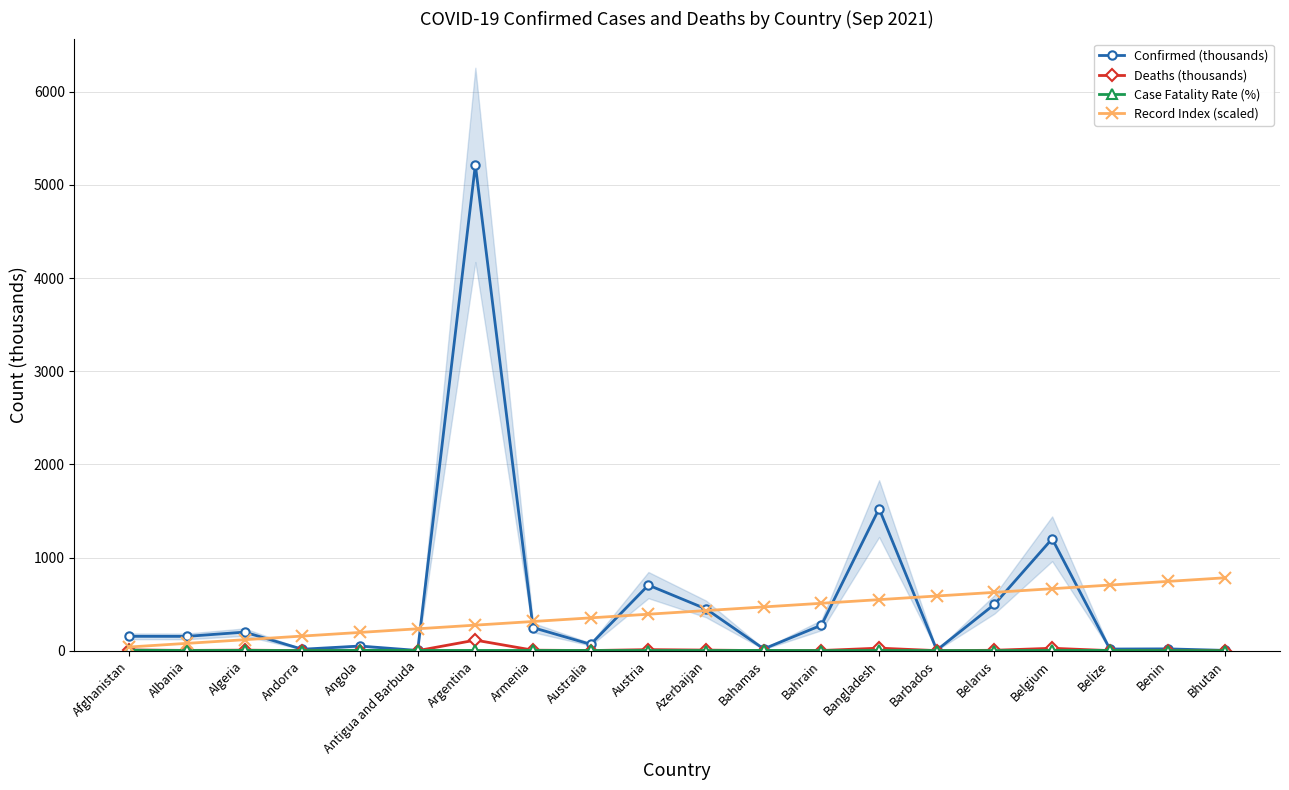

True or false: Confirmed (thousands) has a value of 1.2 at Bhutan.

False